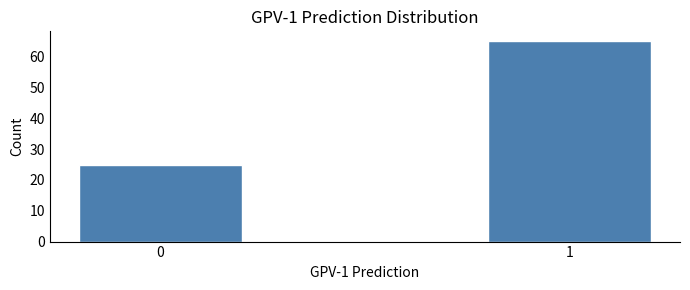

Reading left to right, what are all the values shown in this chart?

0=25	1=65